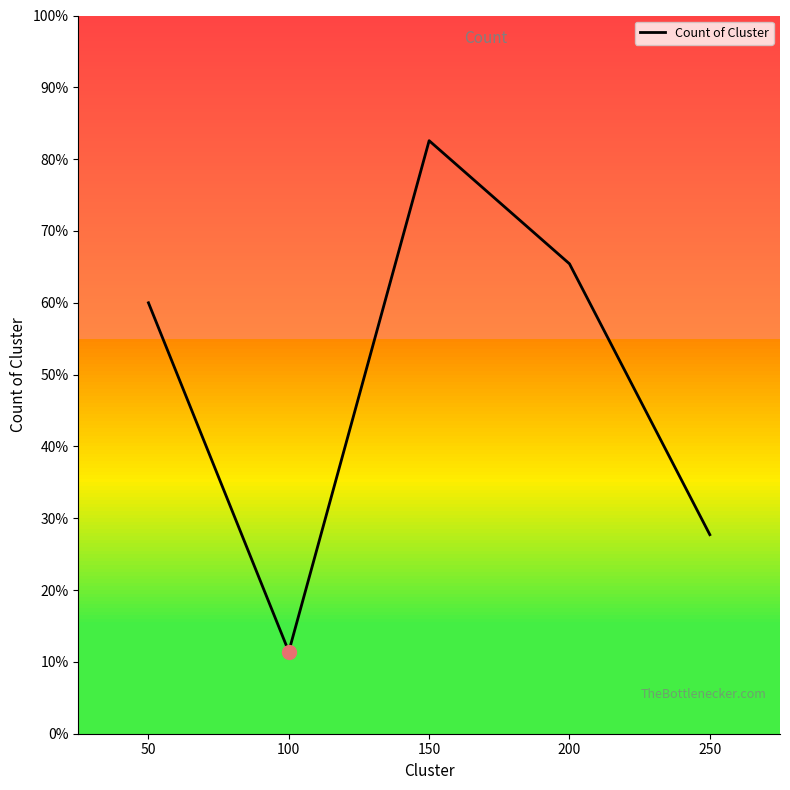

What is the ratio of the value at 100 to the value at 250?

0.4